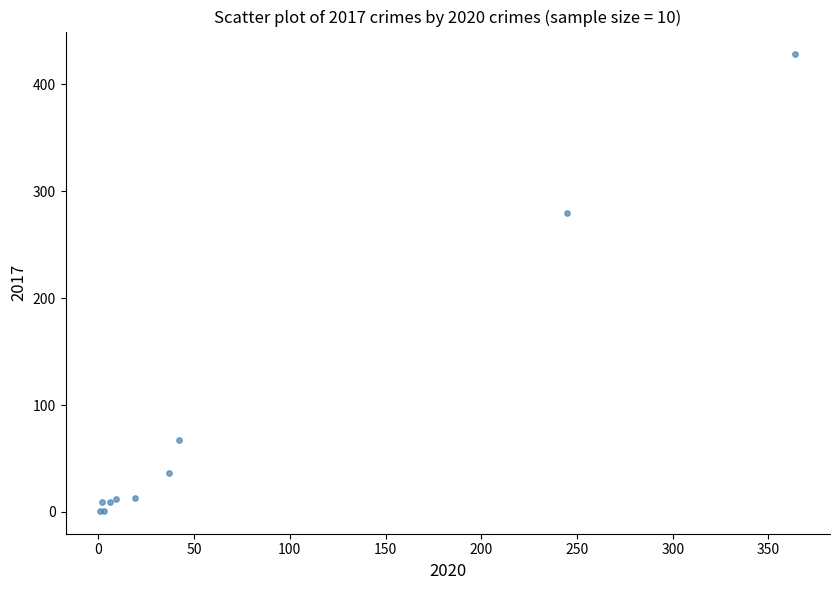

What Y value in the scatter plot is closest to 214?

280